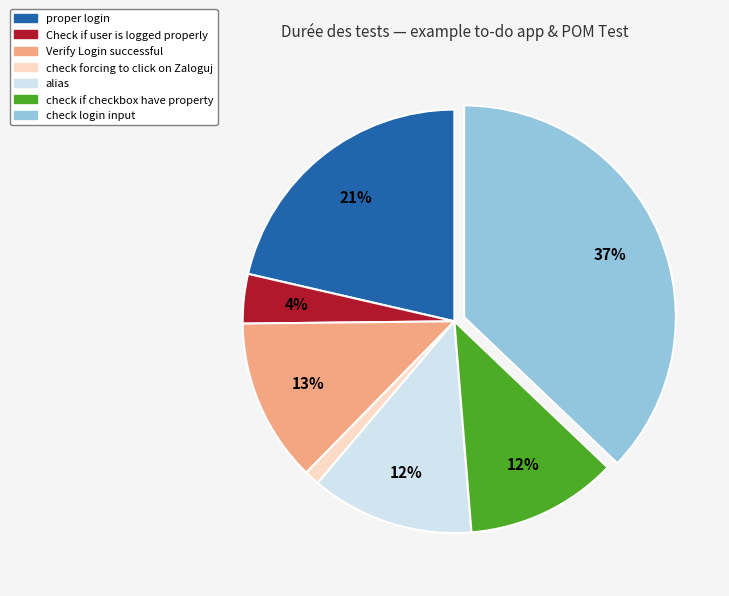

To the nearest percent, what is the difference between the proper login and check login input slice percentages?

16%